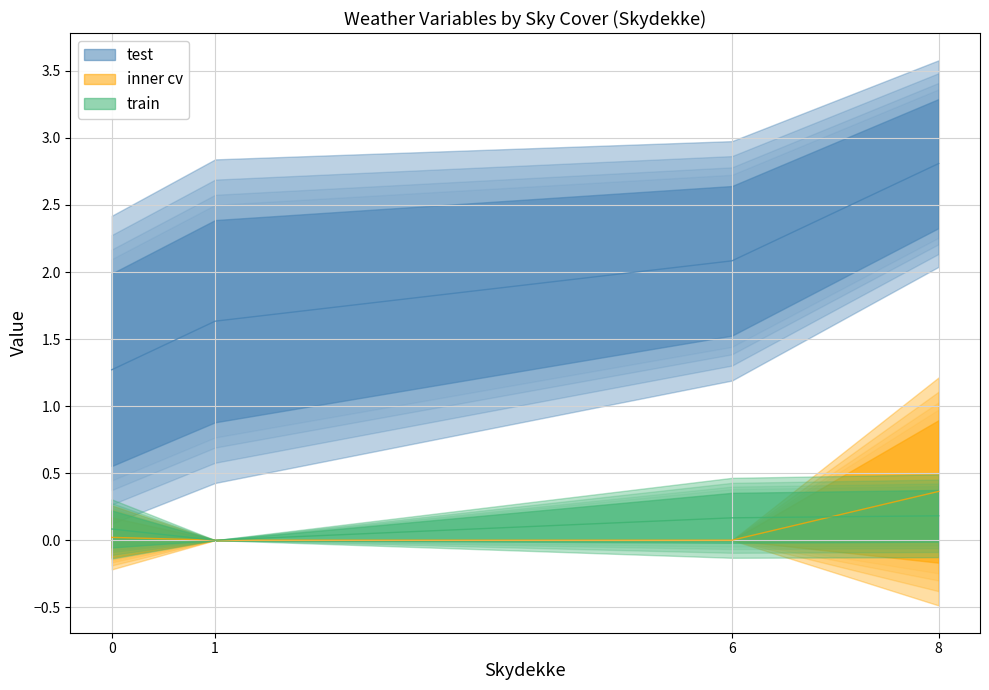

Is the value of inner cv at 8 greater than the value of test at 7?

No